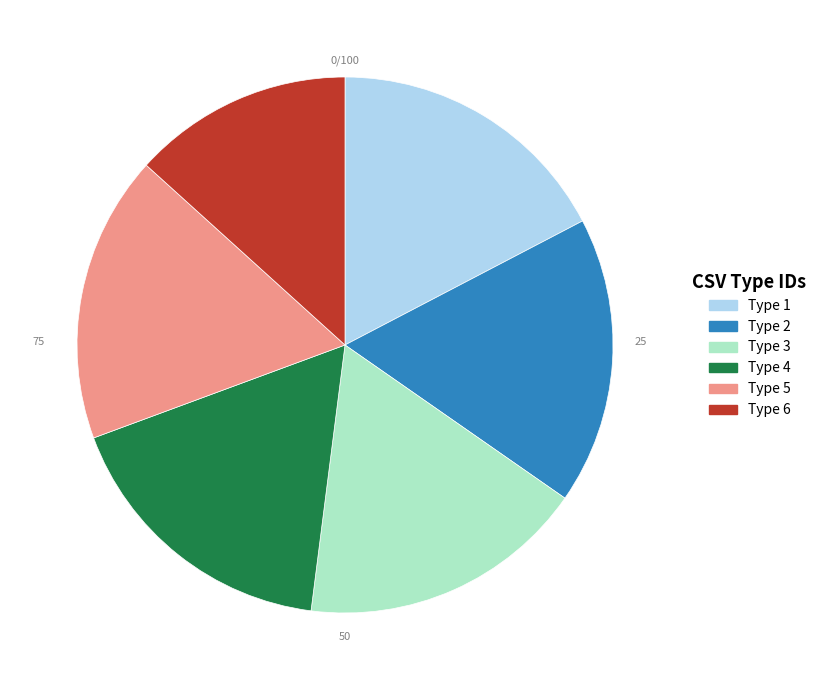

Do Type 4 and Type 1 together represent more than half of the pie?

No